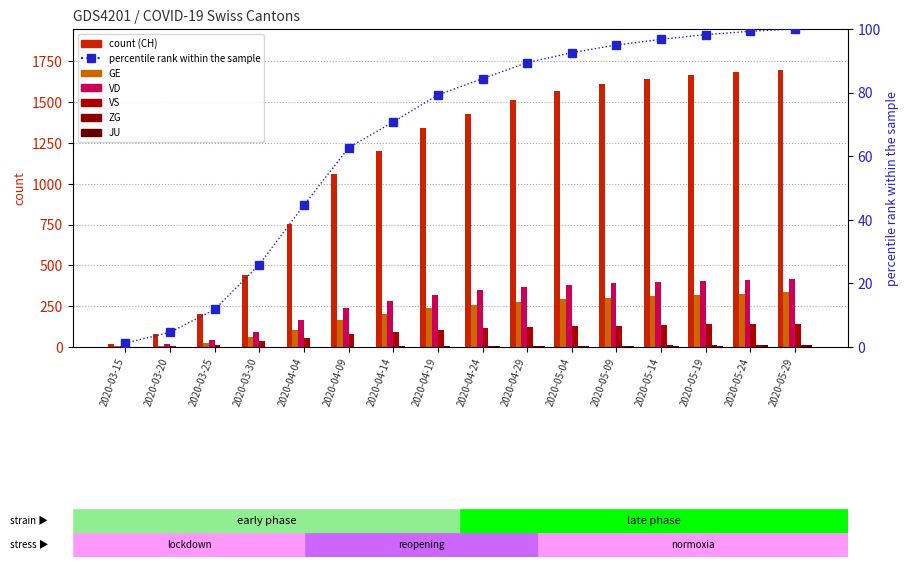

How many values in the JU series exceed 4?

7